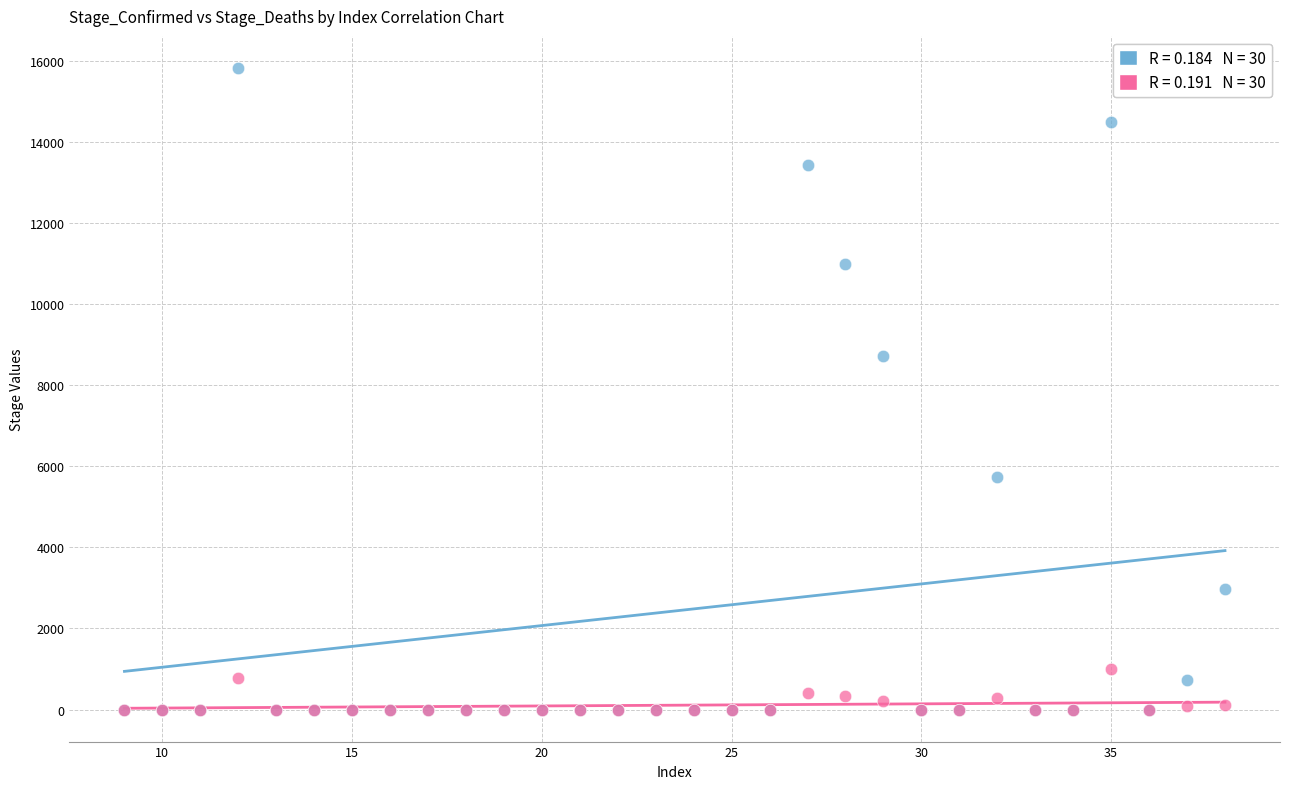

Across all series, what Y value is closest to 7919?

8730